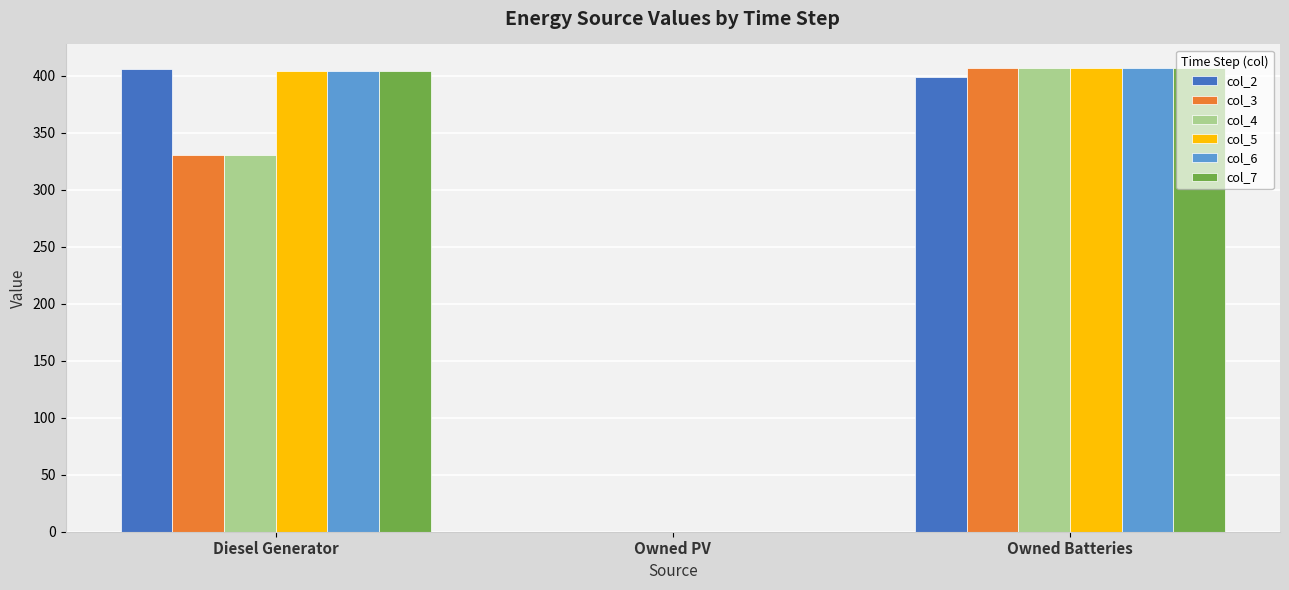

At which category is the sum across all series the highest?

Owned Batteries